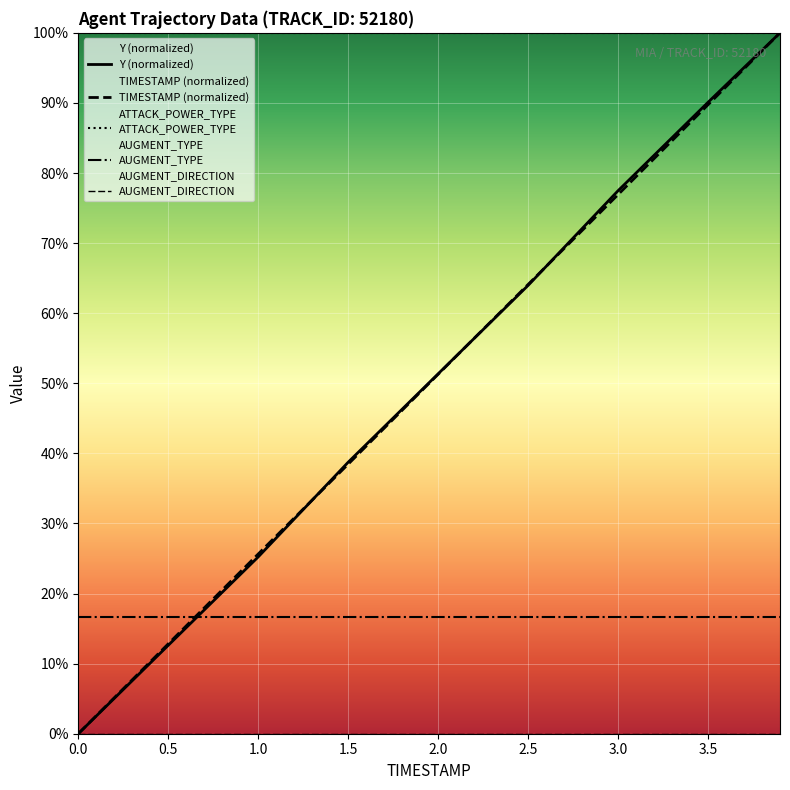

What is the sum of the TIMESTAMP (normalized) values at 0.0 and 1.5?

38.5